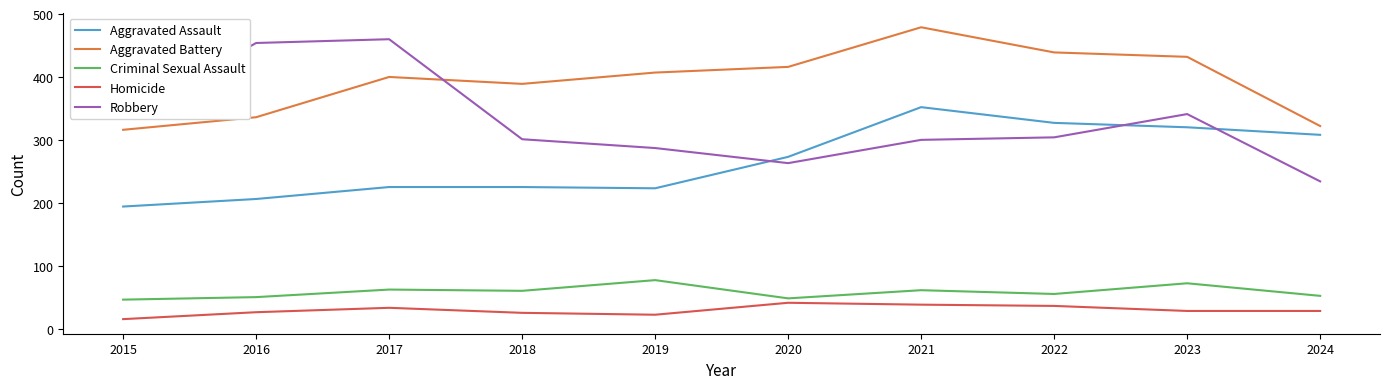

What is the average value of the Aggravated Assault series?

265